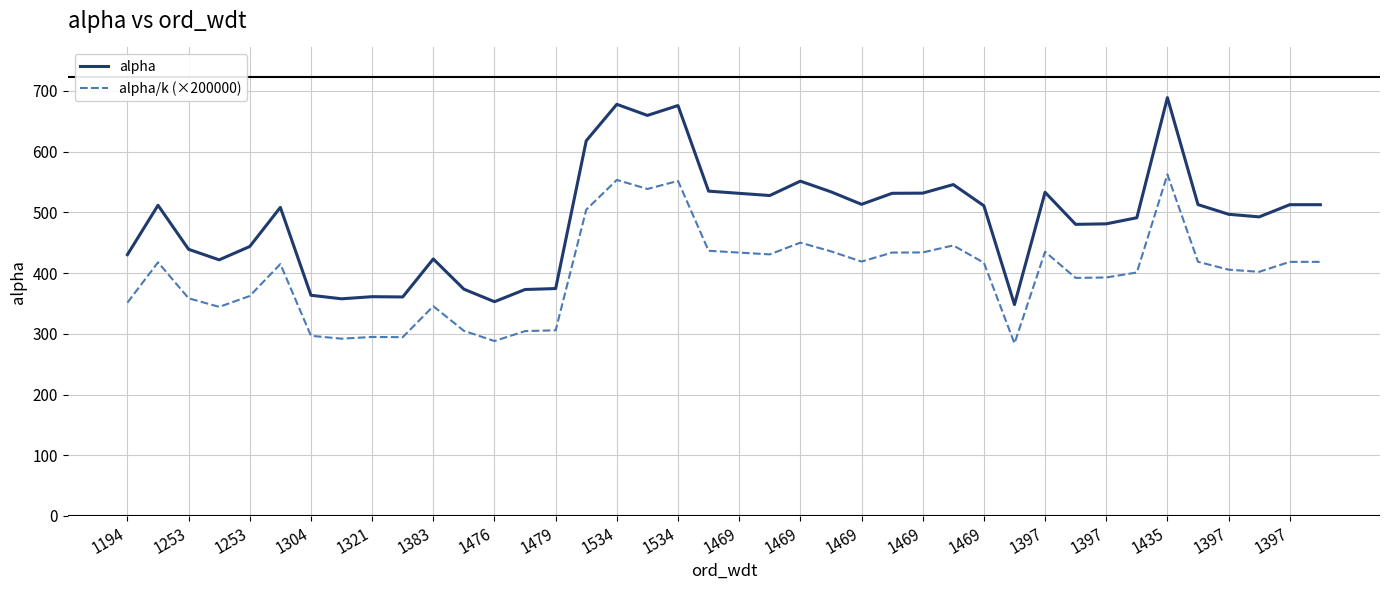

What is the difference between the maximum and minimum values in the alpha/k (×200000) series?

278.3